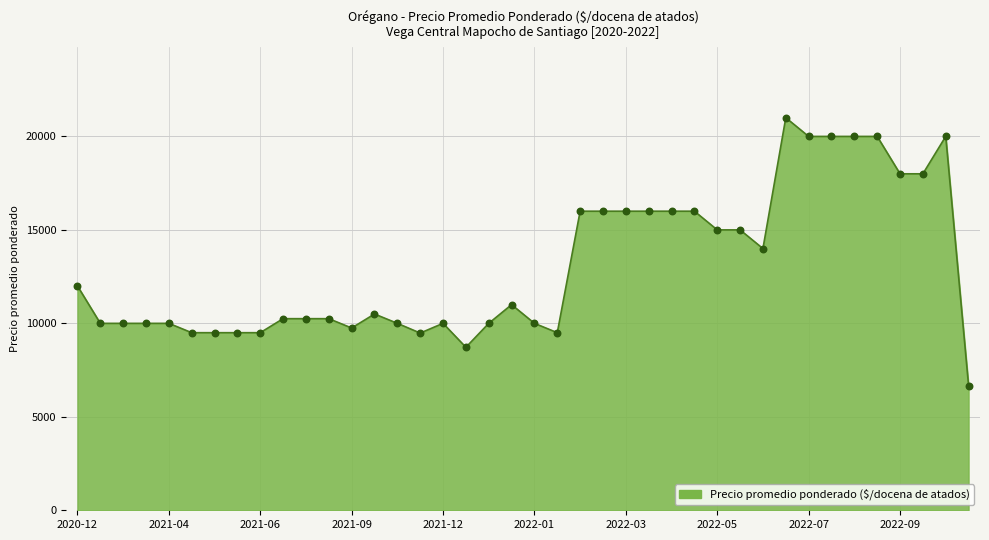

What is the greatest value displayed?

21000